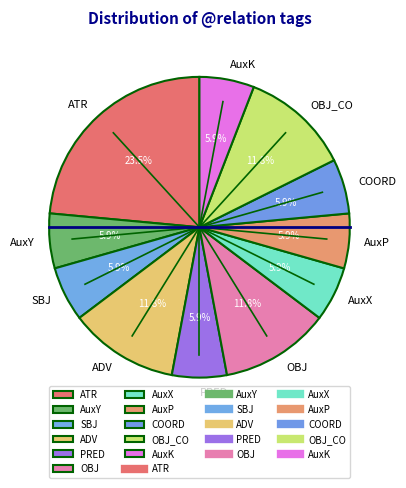

Is it true that COORD is 19% of the pie?

False